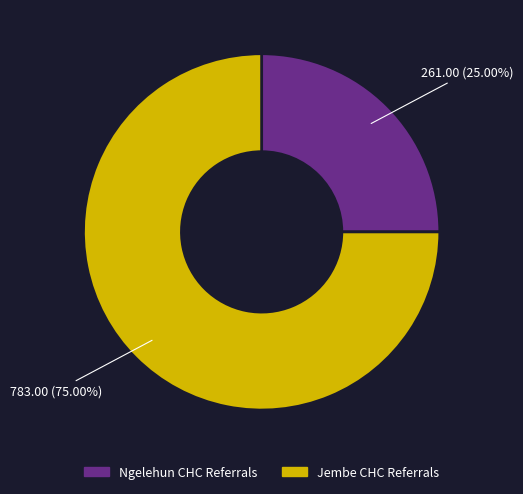

Approximately how many times larger is the value at Jembe CHC Referrals compared to Ngelehun CHC Referrals?

3.0